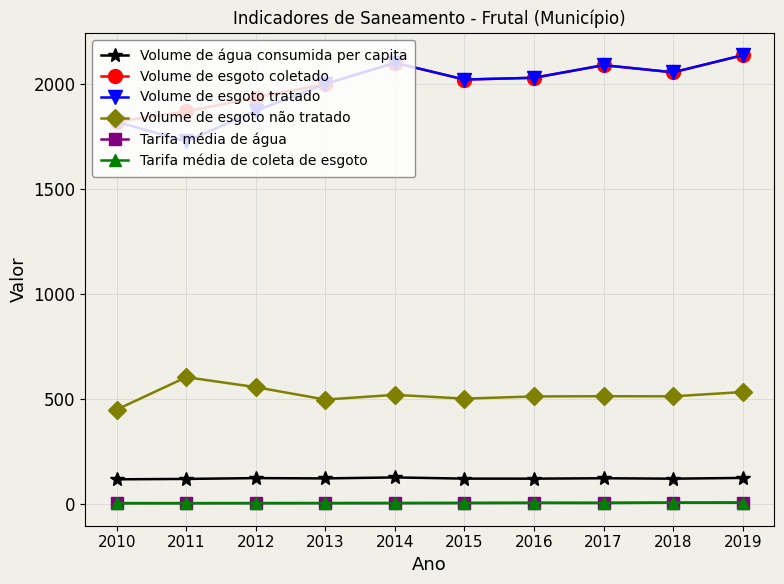

What is the minimum value for Volume de esgoto coletado?

1821.8